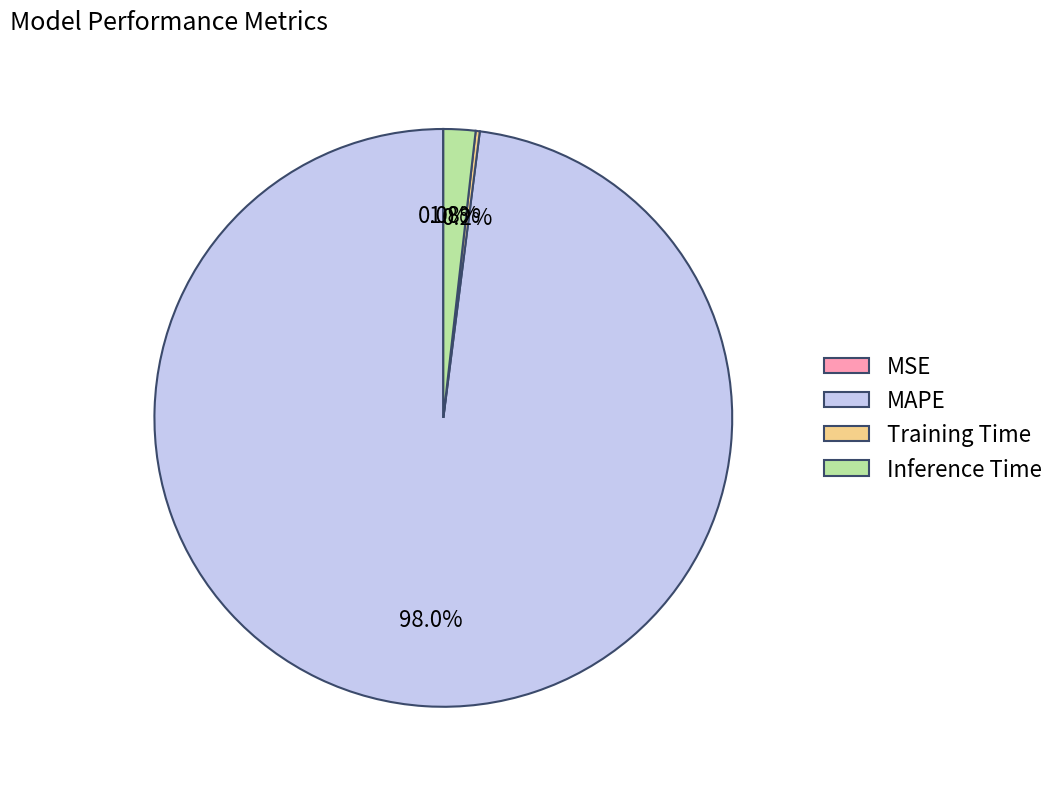

Which slice is the largest?

MAPE